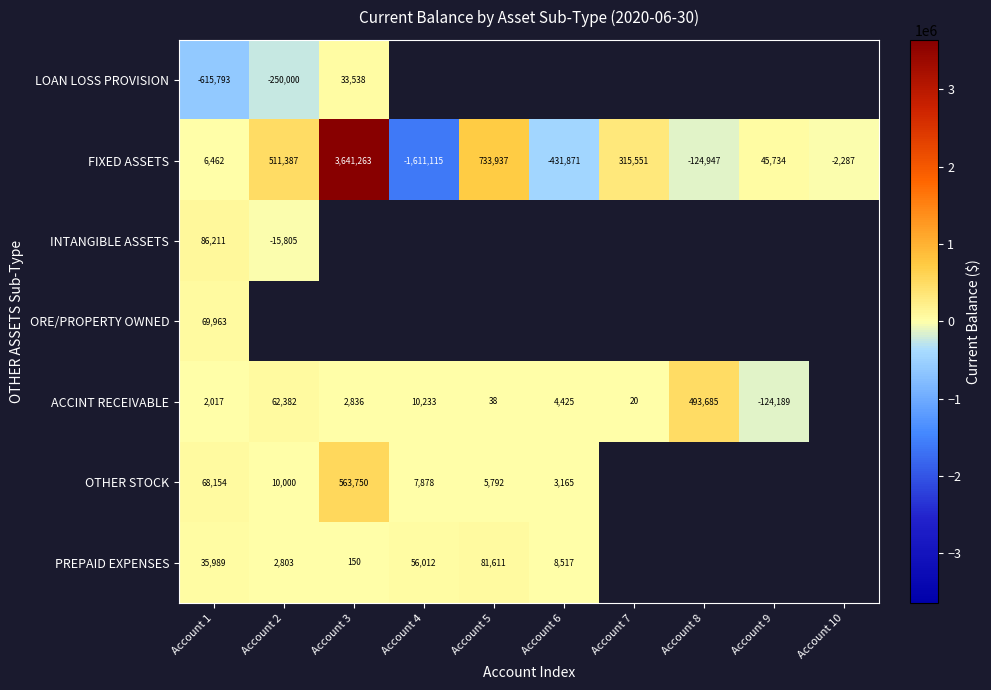

How many positive values does the FIXED ASSETS series have?

6